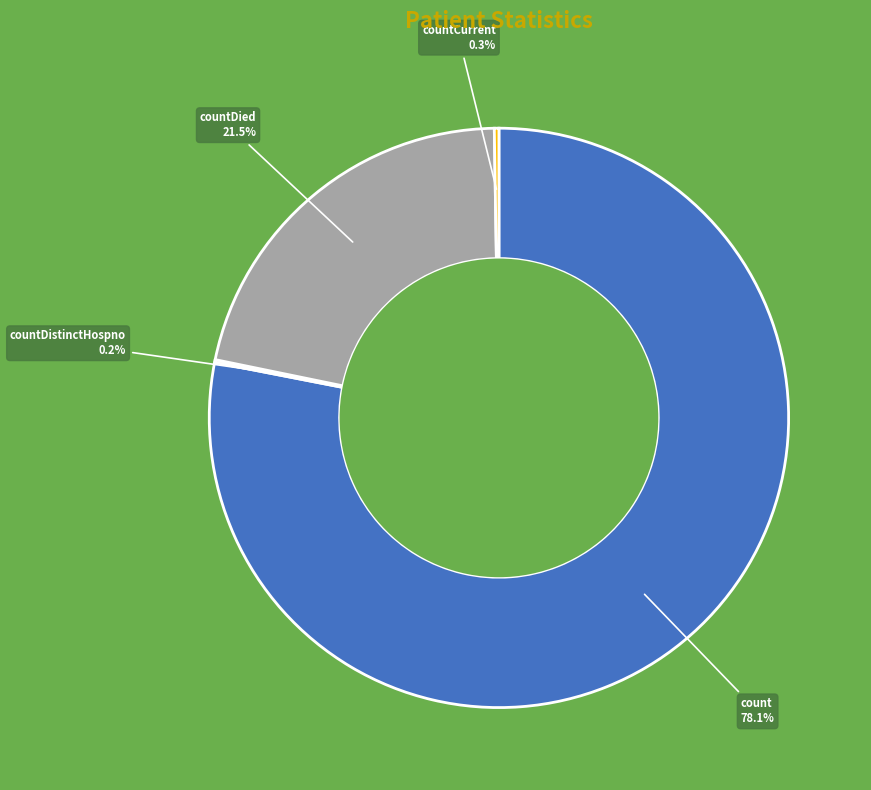

Does any single category account for the majority?

Yes